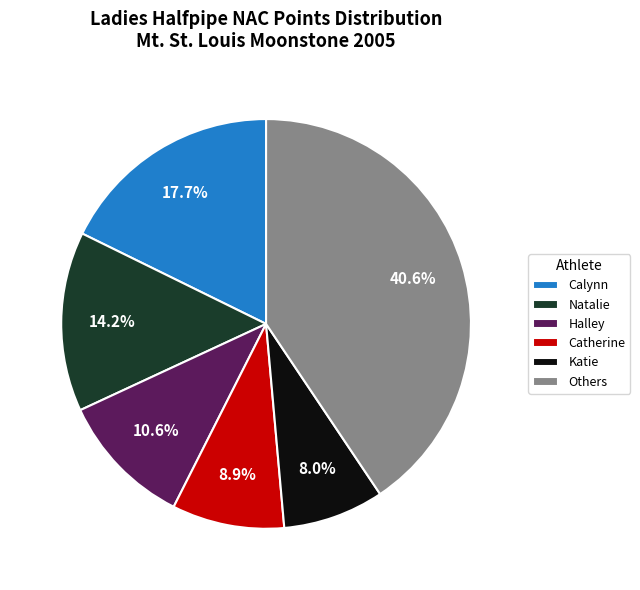

Rank the categories by value from lowest to highest.

Katie, Catherine, Halley, Natalie, Calynn, Others